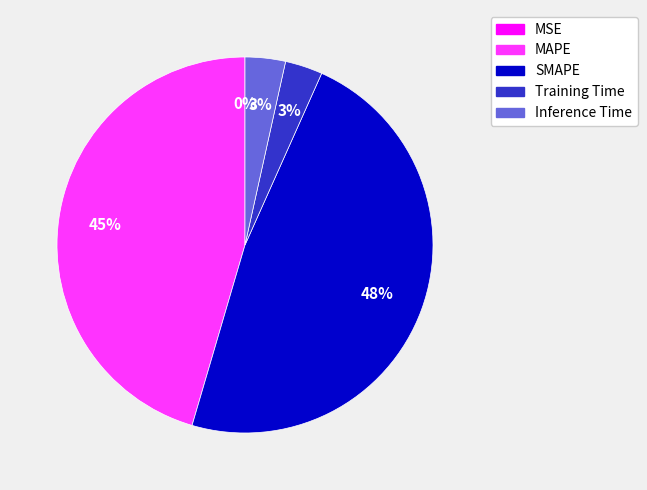

Combined, do Inference Time and MAPE account for over 50%?

No